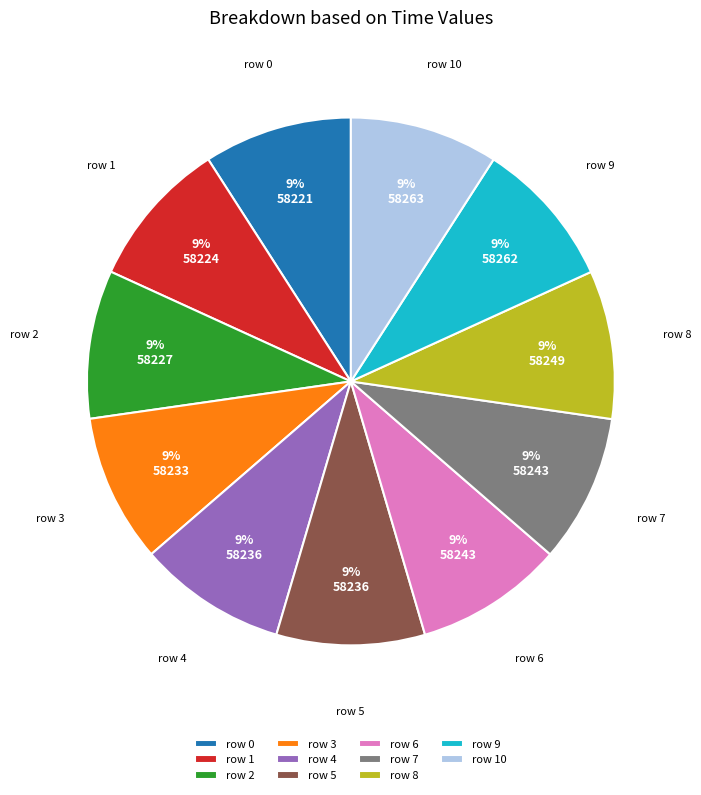

To the nearest percent, what percentage of the pie is row 6?

9%